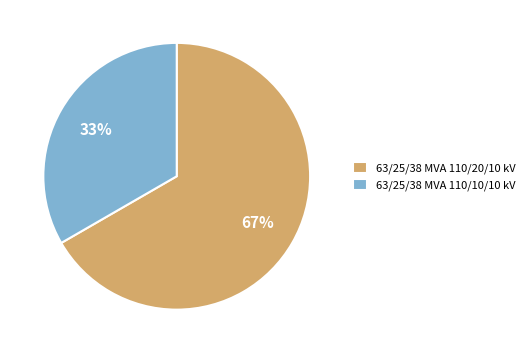

To the nearest percent, what is the combined percentage of 63/25/38 MVA 110/10/10 kV and 63/25/38 MVA 110/20/10 kV?

100%